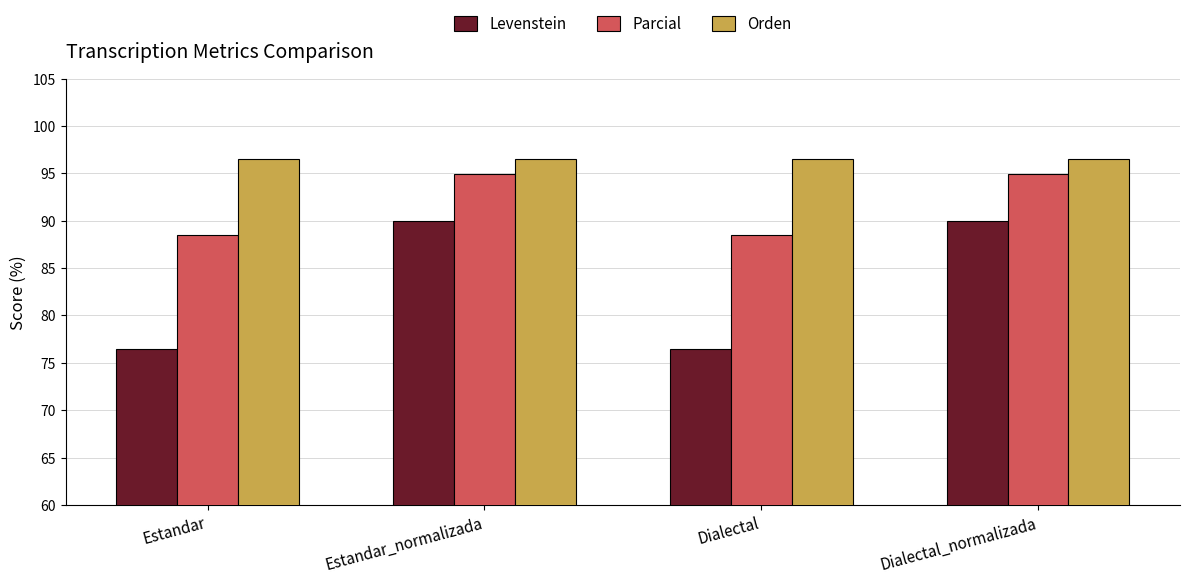

Which series has the largest total across all categories?

Orden